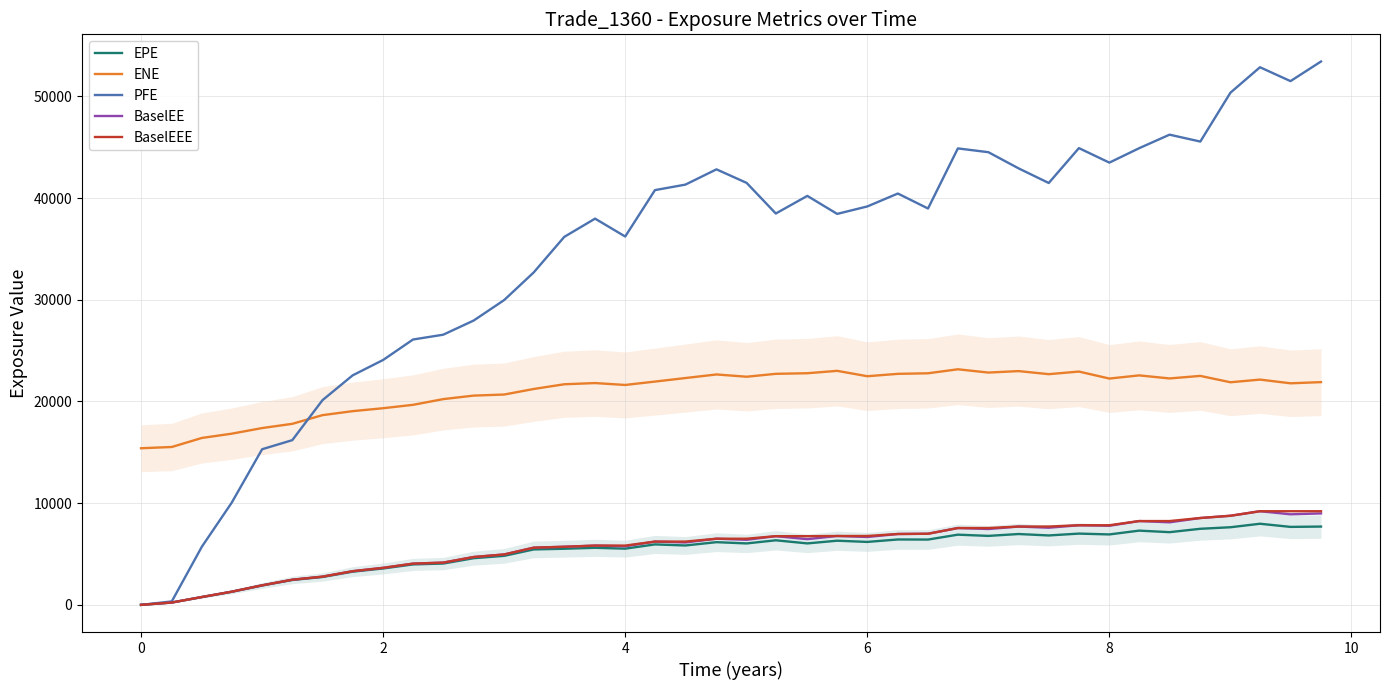

True or false: EPE and ENE intersect in this chart.

False